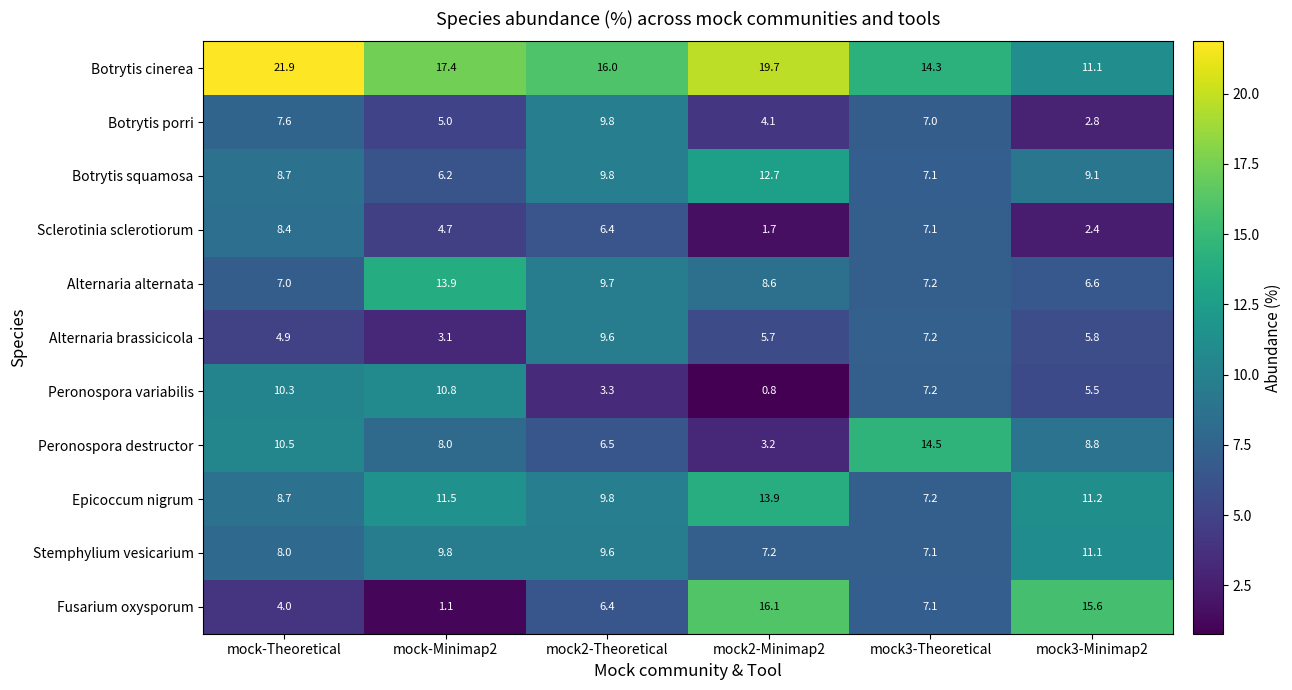

At how many categories does at least one series exceed 14?

6